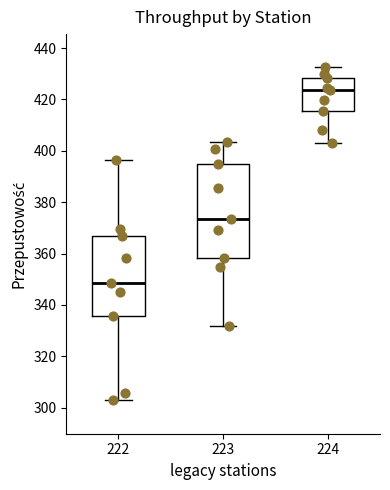

Where does the upper whisker of the box at x = 223 end on the y-axis? The values are not printed on the chart, so give them approximately, as read against the axis.

404